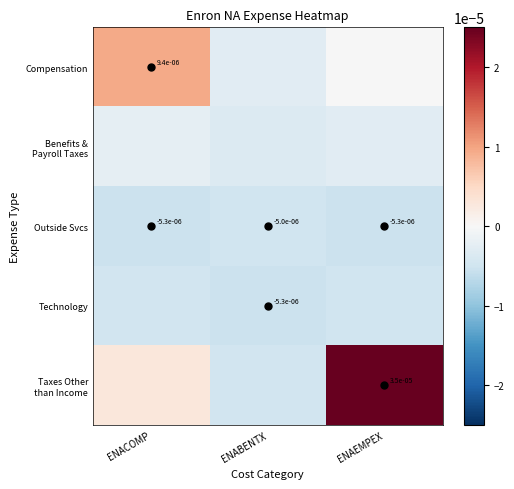

Which has a higher value, ENAEMPEX or ENACOMP?

ENACOMP